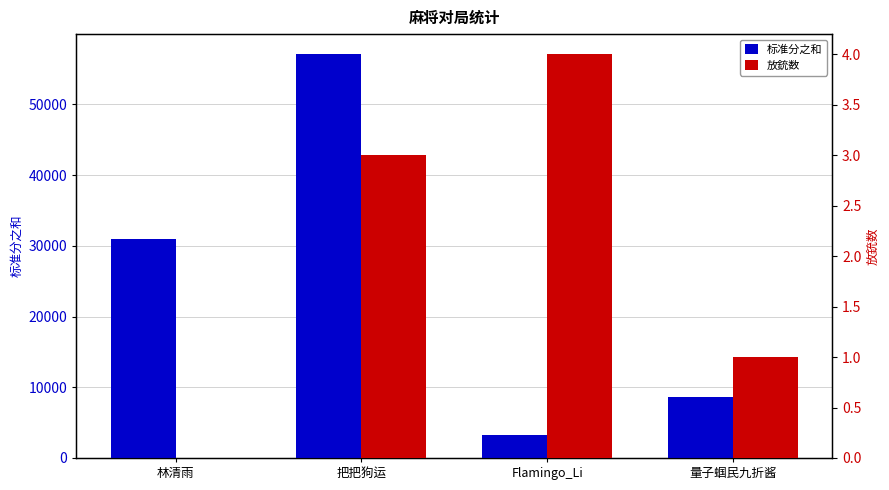

True or false: 放銃数 has a value of 4 at 把把狗运.

False